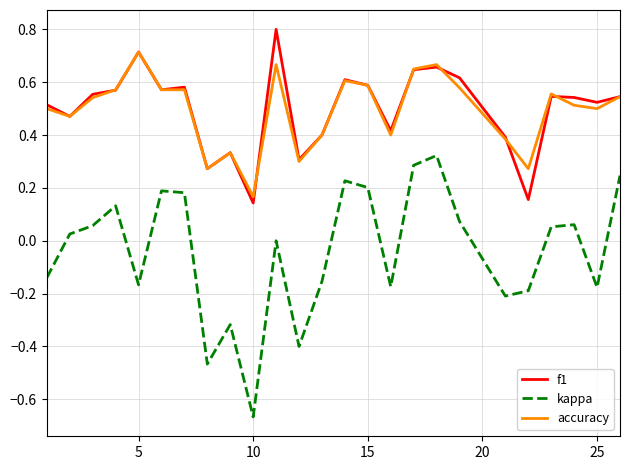

True or false: accuracy has more than 2 interior local peaks.

True